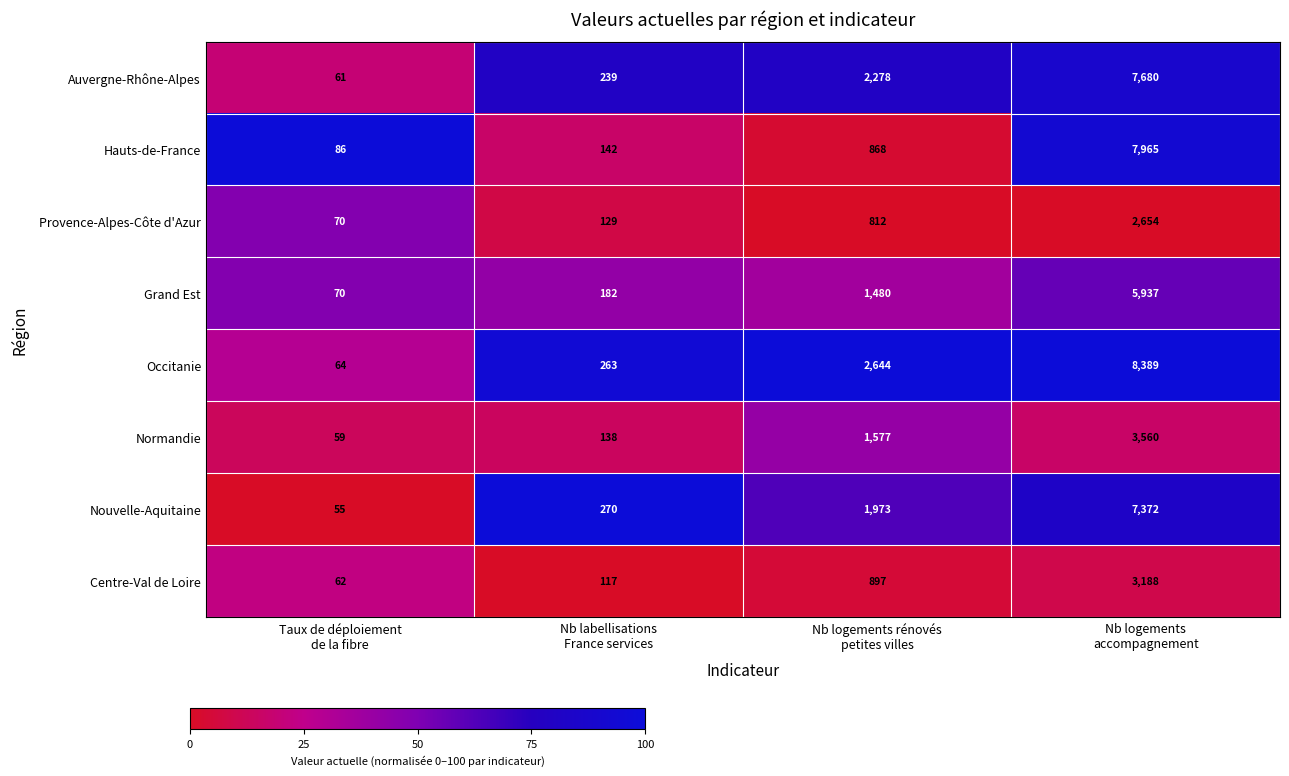

Which series has the widest spread of values?

Occitanie